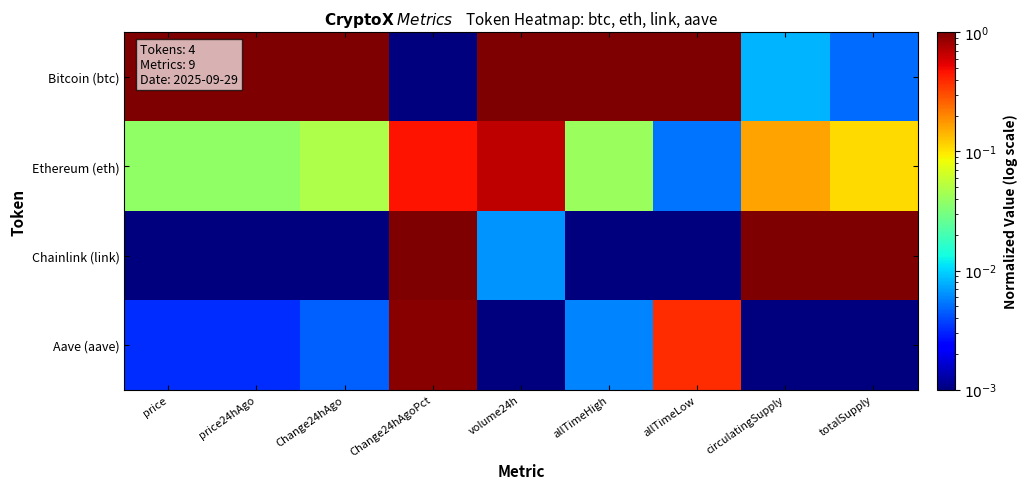

Between price24hAgo and price, which is larger?

price24hAgo